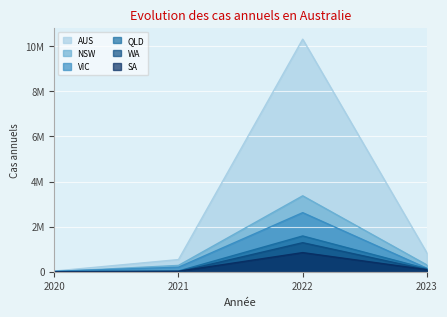

True or false: NSW and QLD cross at least once.

False